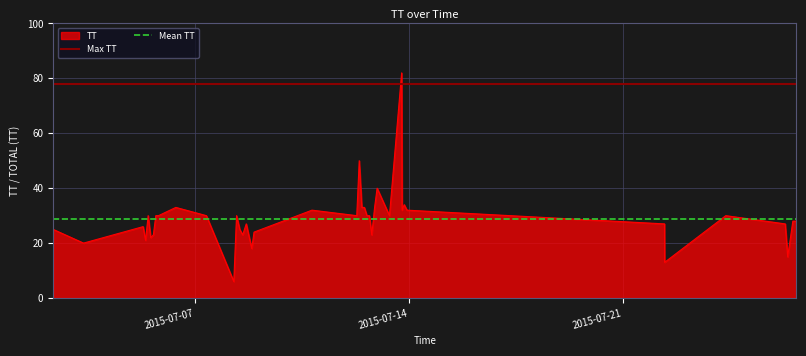

What is the minimum value for TT?

6.0